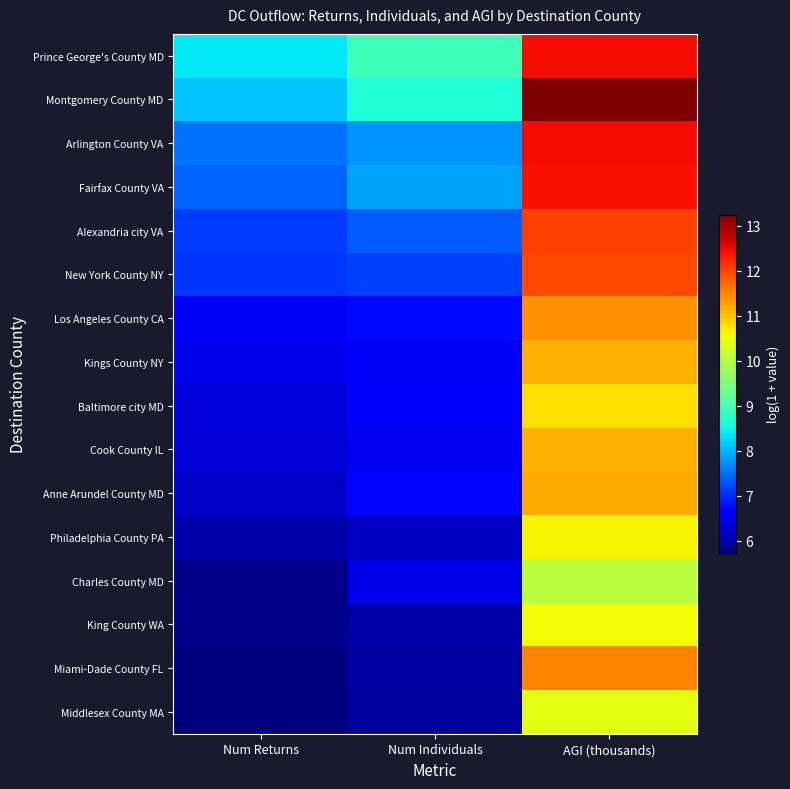

What is the spread (max minus min) of values at AGI (thousands)?

3.2